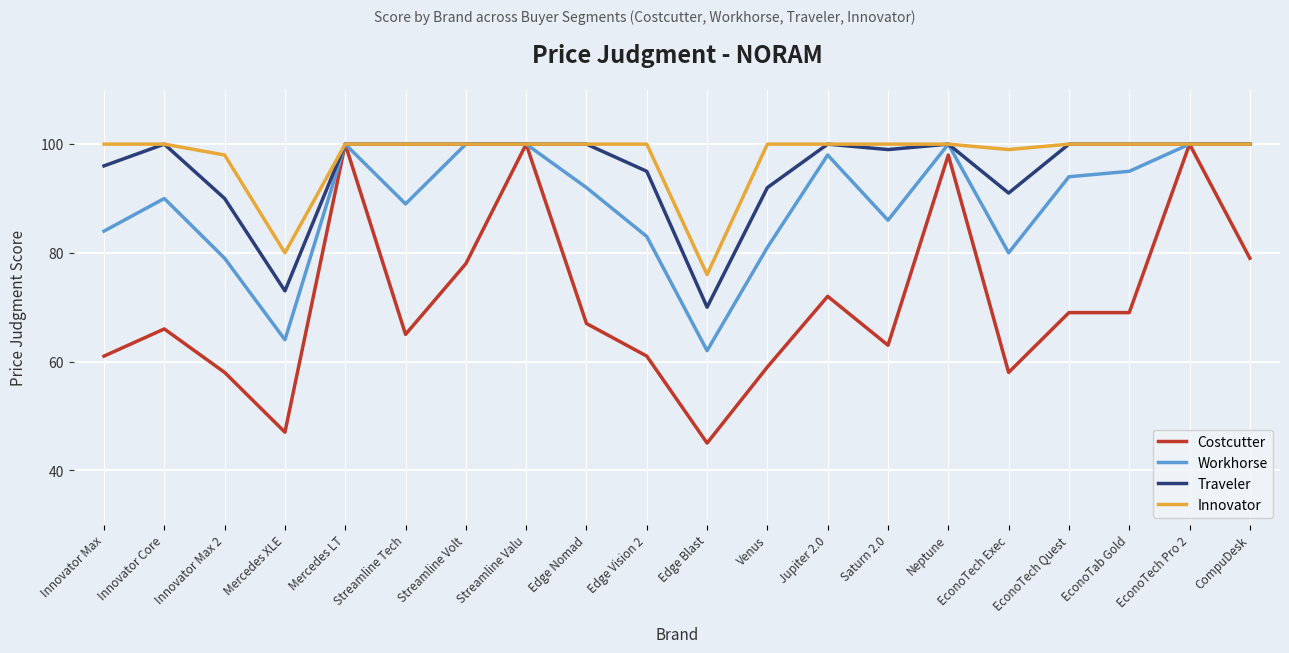

Rank the series at Edge Blast from highest to lowest value.

Innovator, Traveler, Workhorse, Costcutter